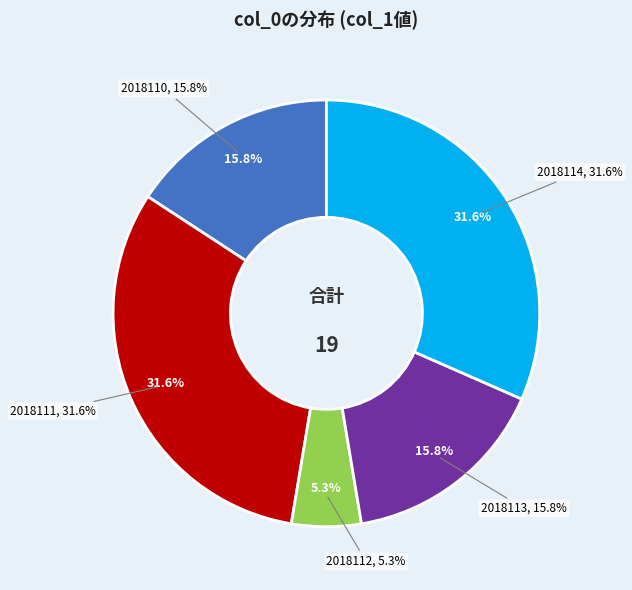

To the nearest percent, what is the difference between the largest and smallest slice percentages?

26%